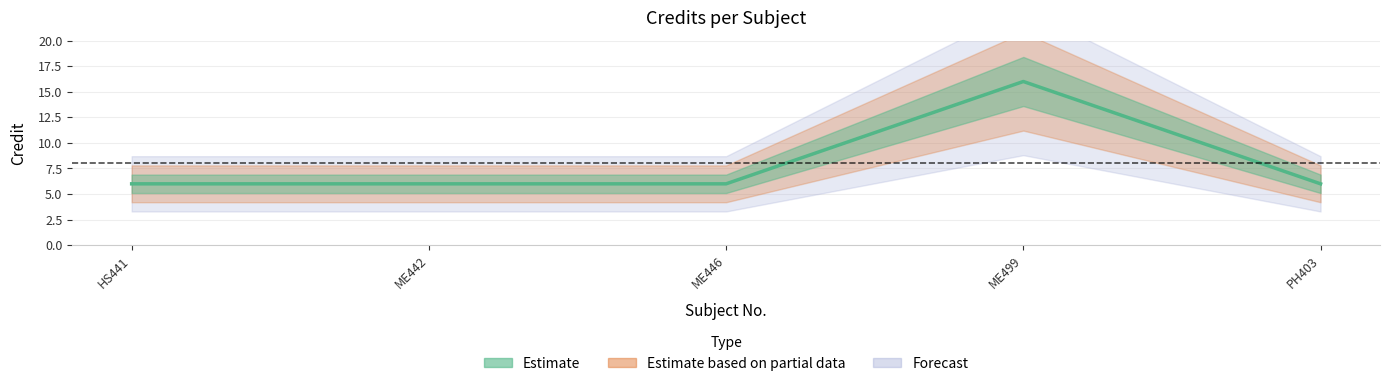

At which label is the value closest to 11?

HS441